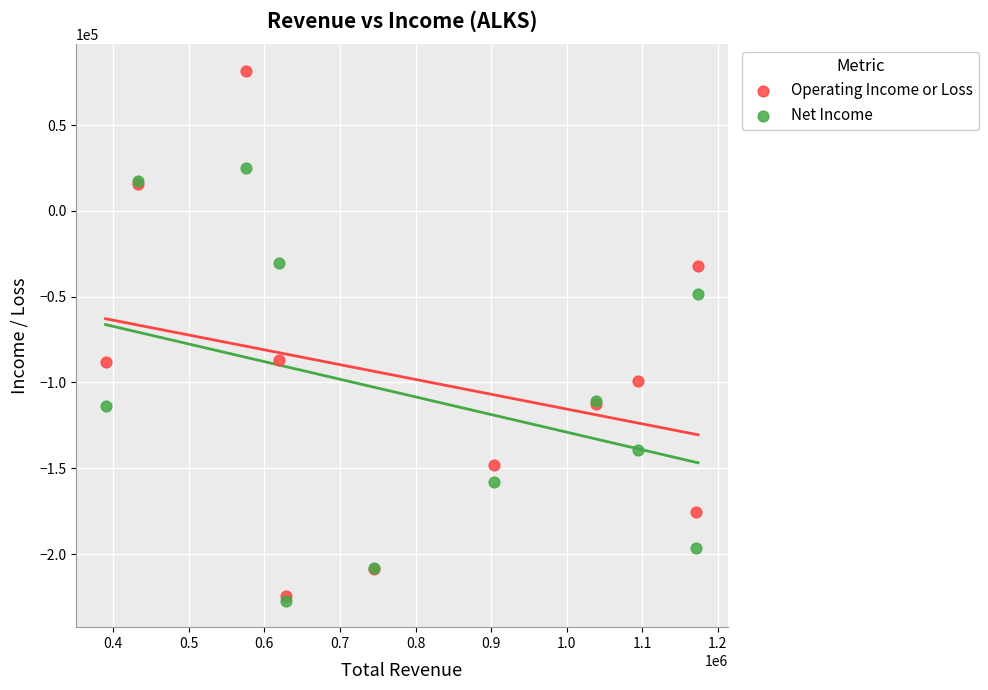

What are all the series names shown in the legend?

Operating Income or Loss, Net Income